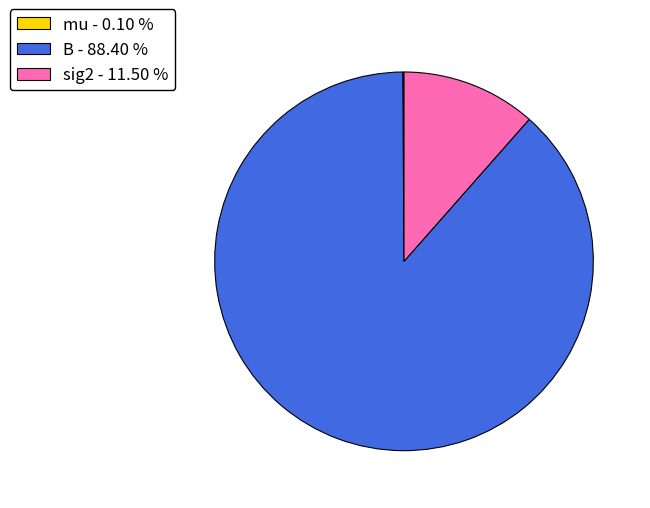

Is there a majority slice in this chart?

Yes